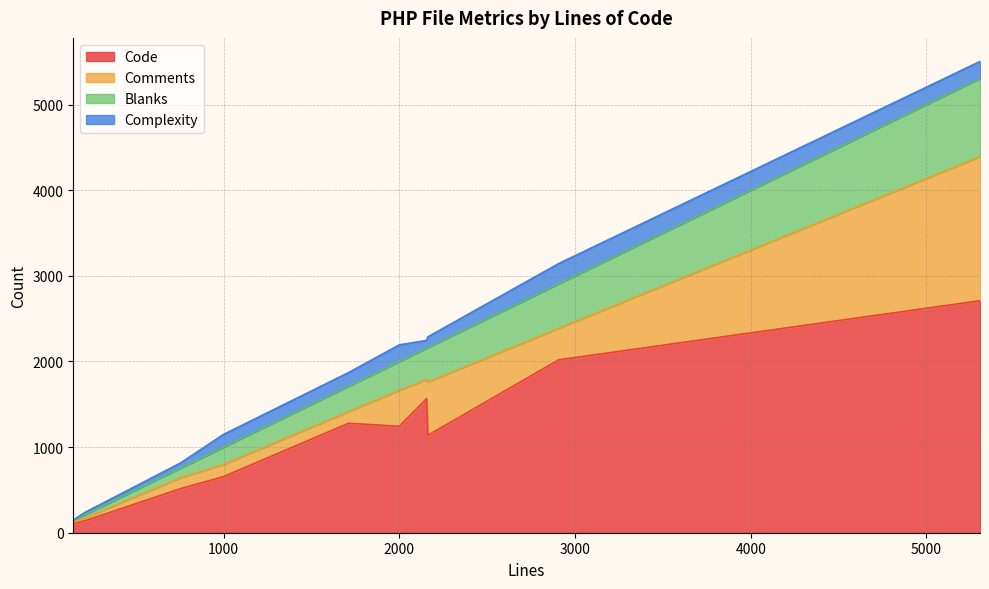

Does the chart have visible grid lines?

Yes